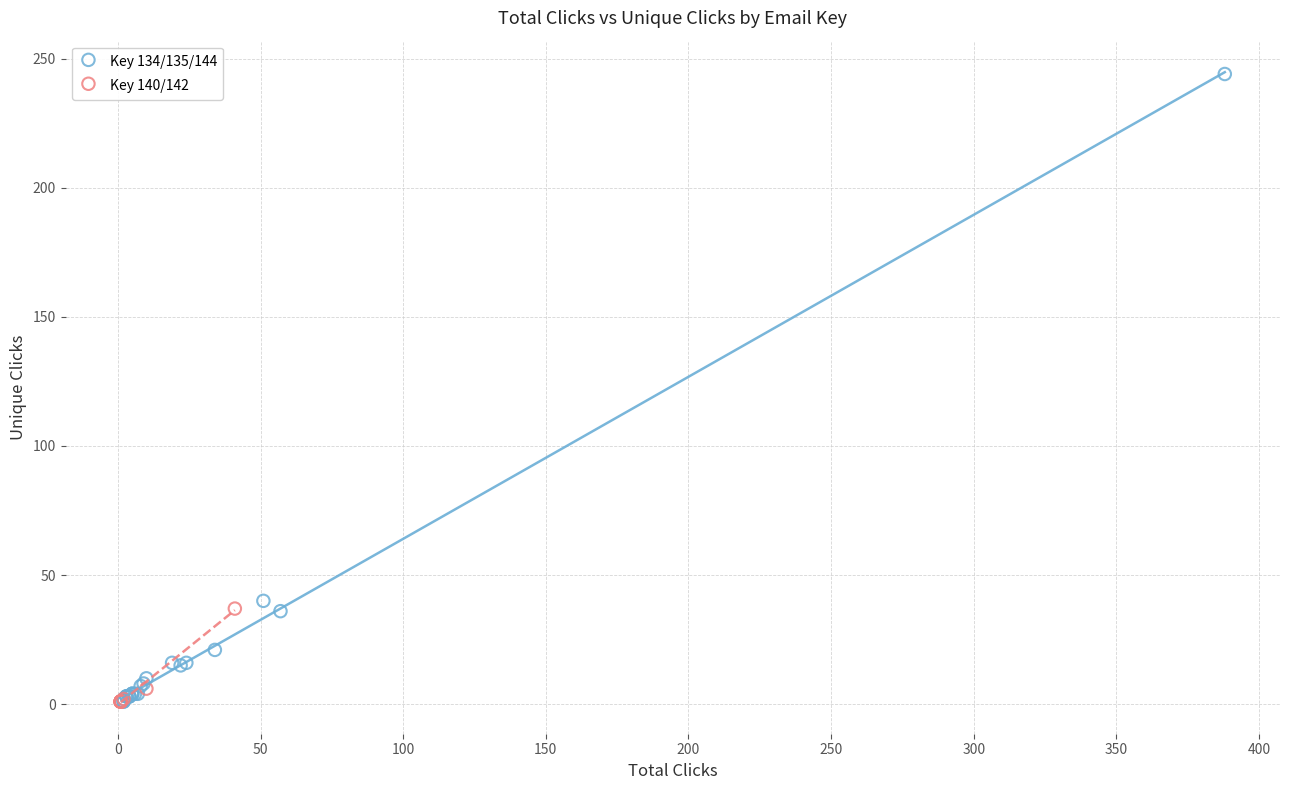

Which series has the largest Y range (max minus min)?

Key 134/135/144